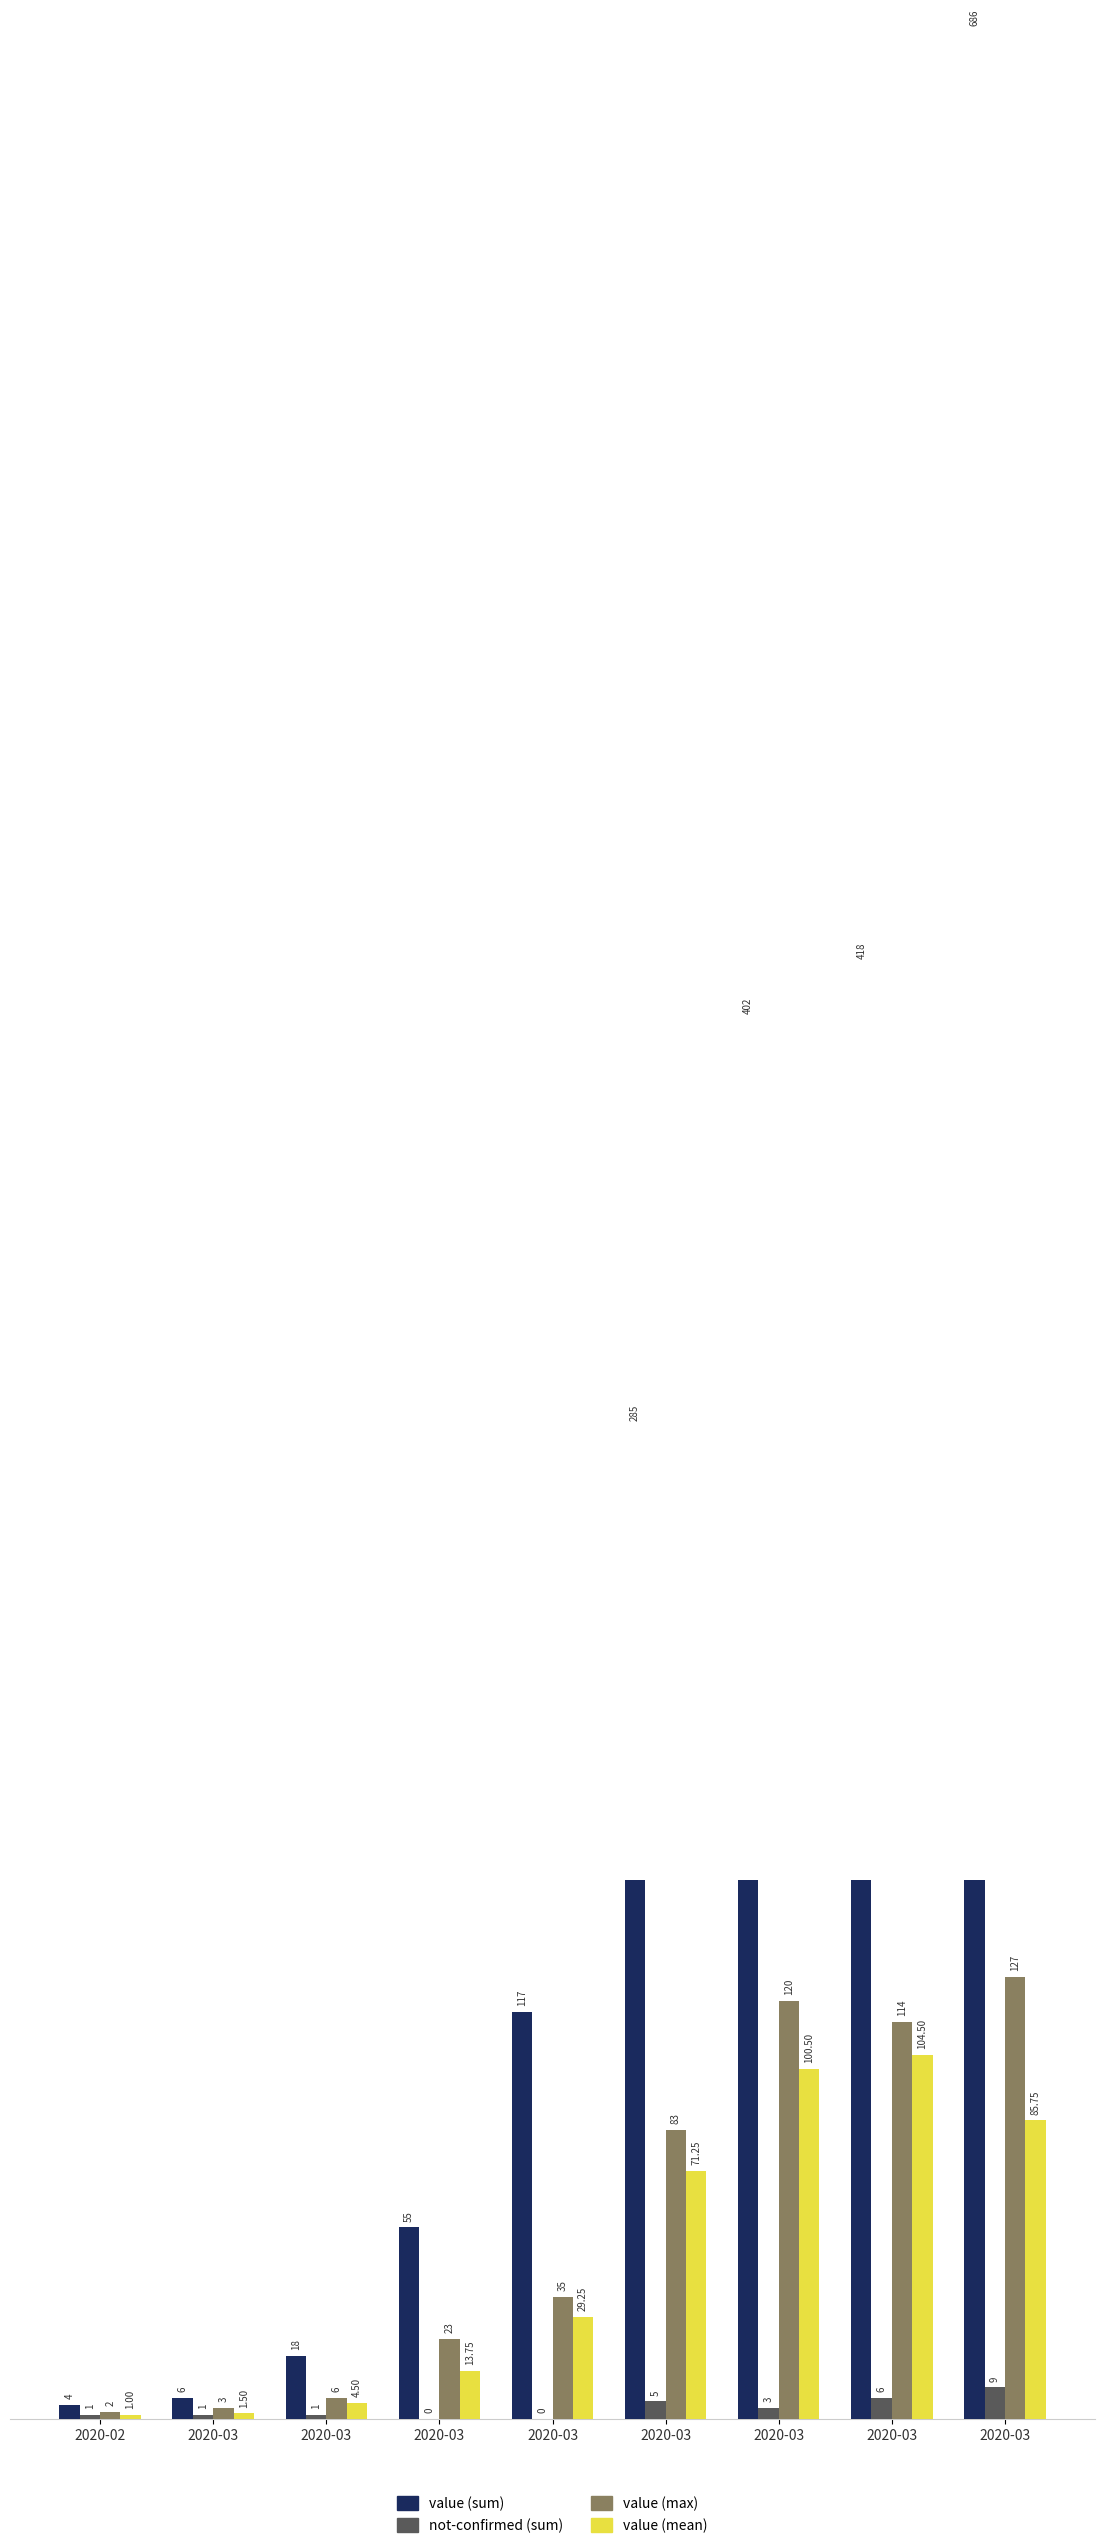

Which series has the largest total across all categories?

value (sum)